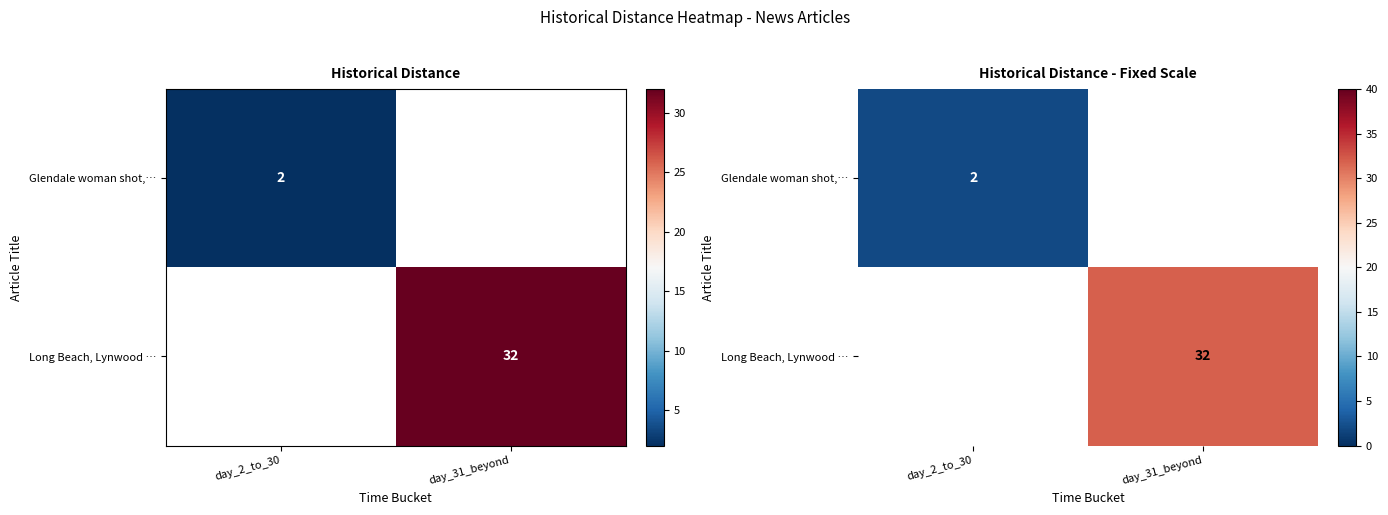

Which label corresponds to the smallest value in the chart?

day_2_to_30